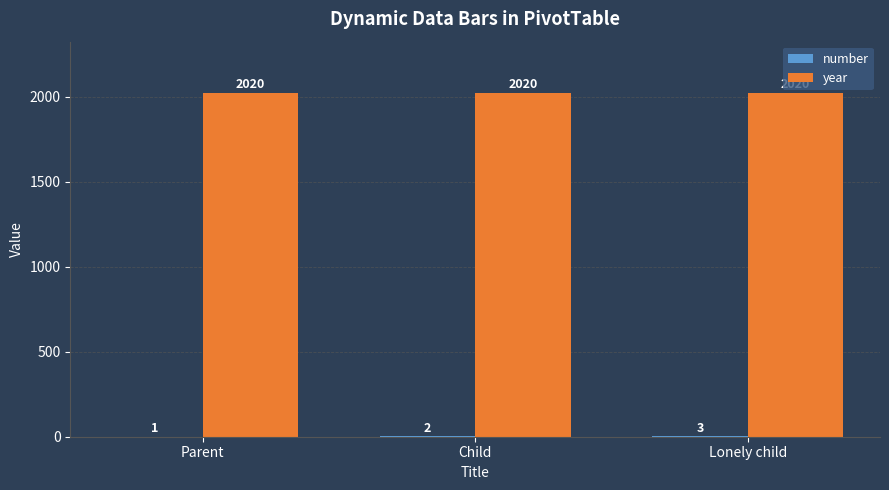

What is the greatest value displayed?

2020